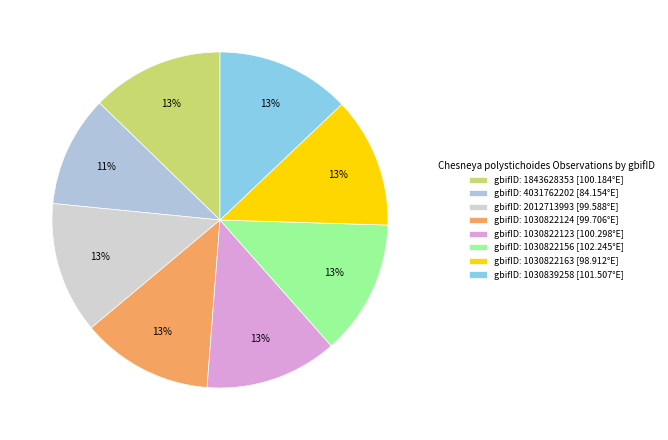

Count the number of slices in the pie.

8